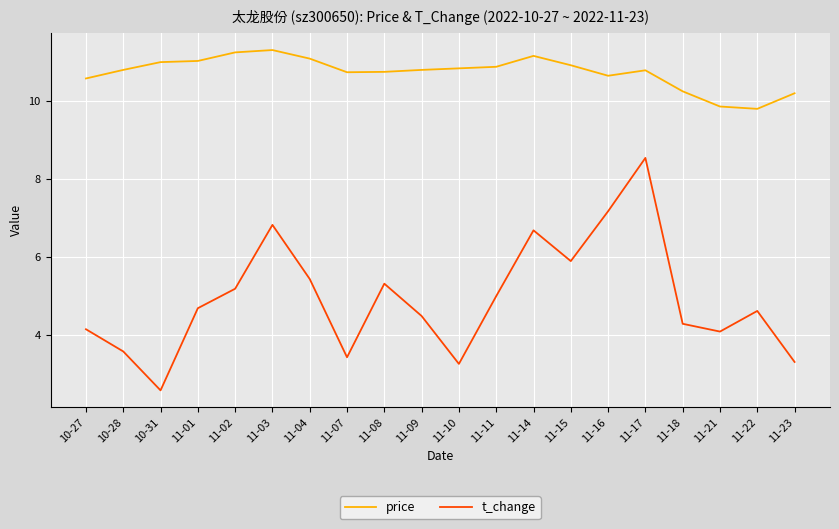

True or false: t_change has a value of 4.6 at 11-22.

True